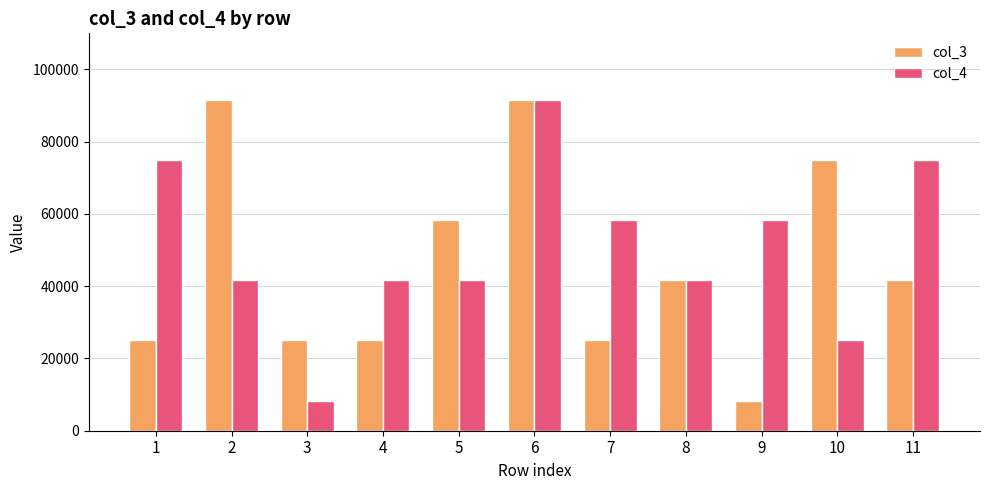

What are all the series names shown in the legend?

col_3, col_4